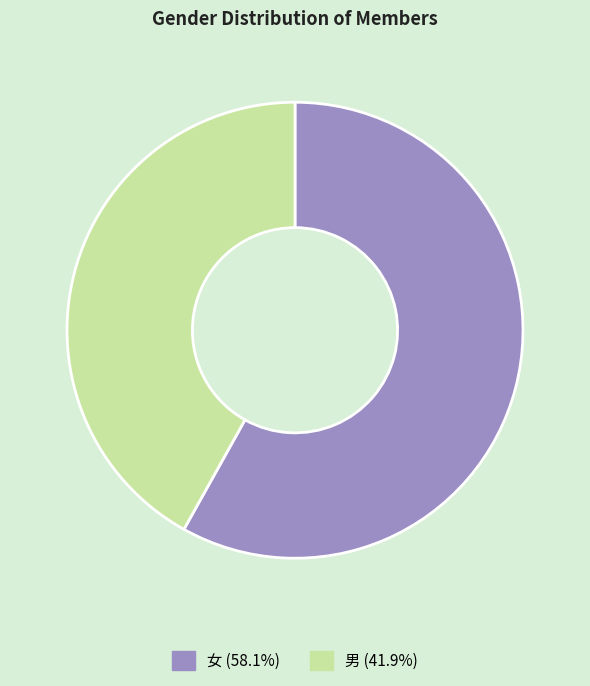

Rank the categories by value from highest to lowest.

女, 男